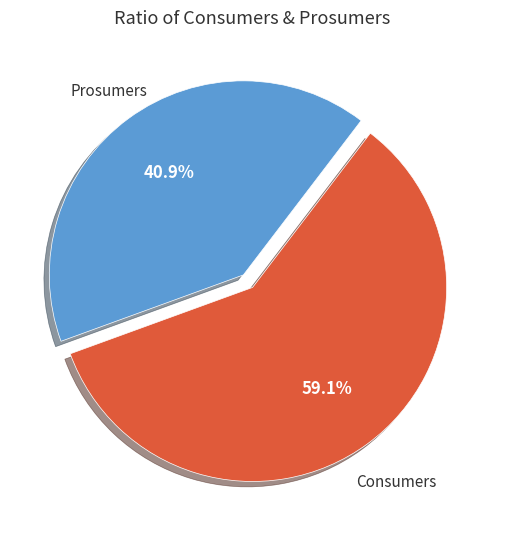

Does any single category account for the majority?

Yes